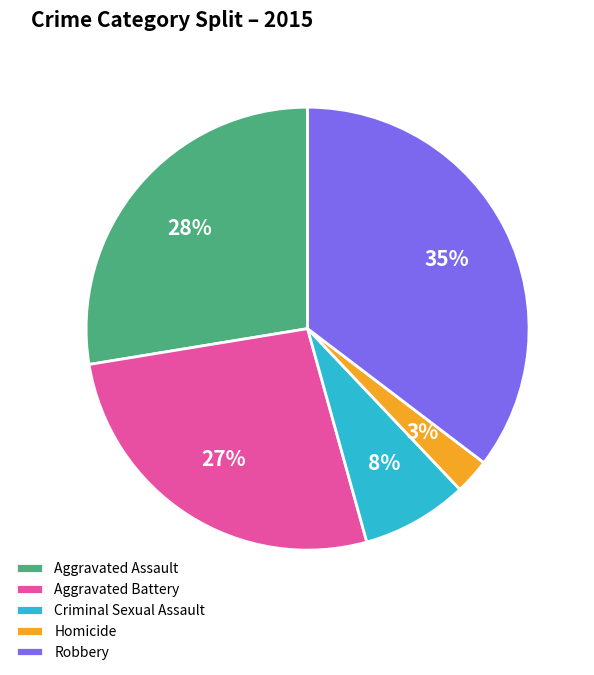

Do Aggravated Battery and Homicide together represent more than half of the pie?

No